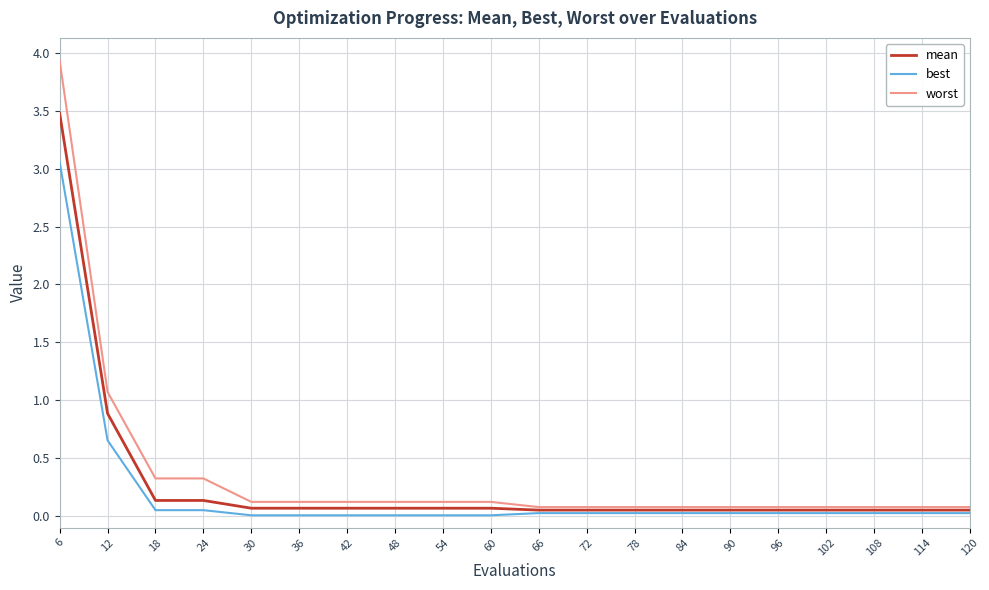

What is the maximum value shown in the chart?

3.9